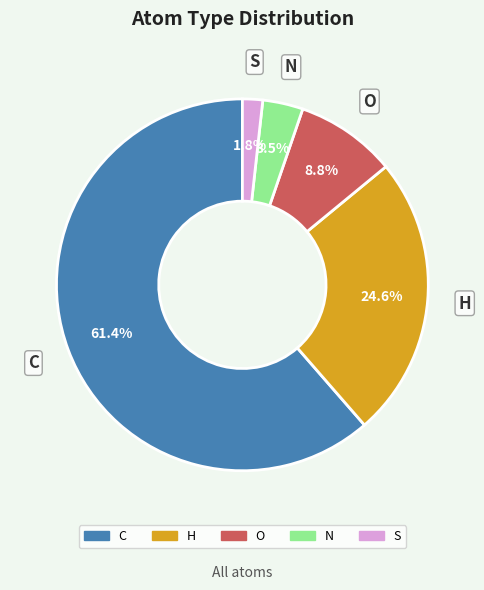

Does H represent more than half of the total?

No